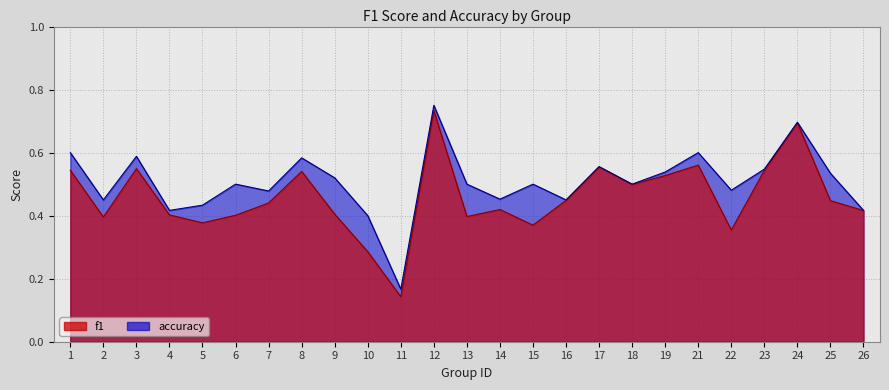

Which category has the lowest value in the accuracy series?

11